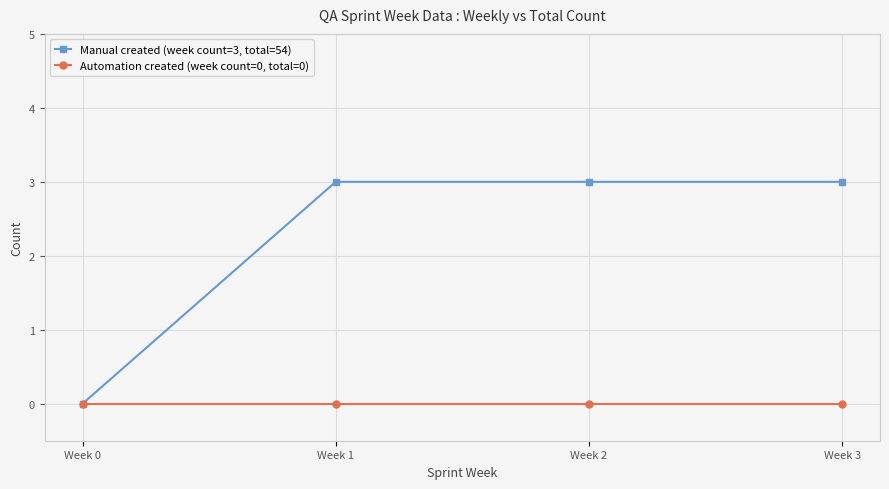

What is the maximum value shown in the chart?

3